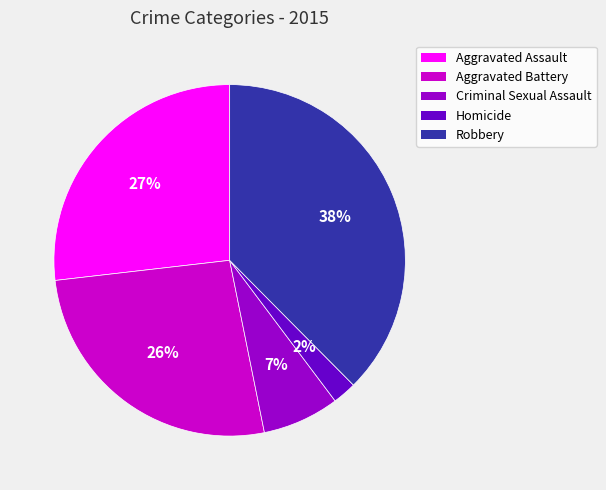

Is the sum of Robbery and Aggravated Battery greater than half?

Yes